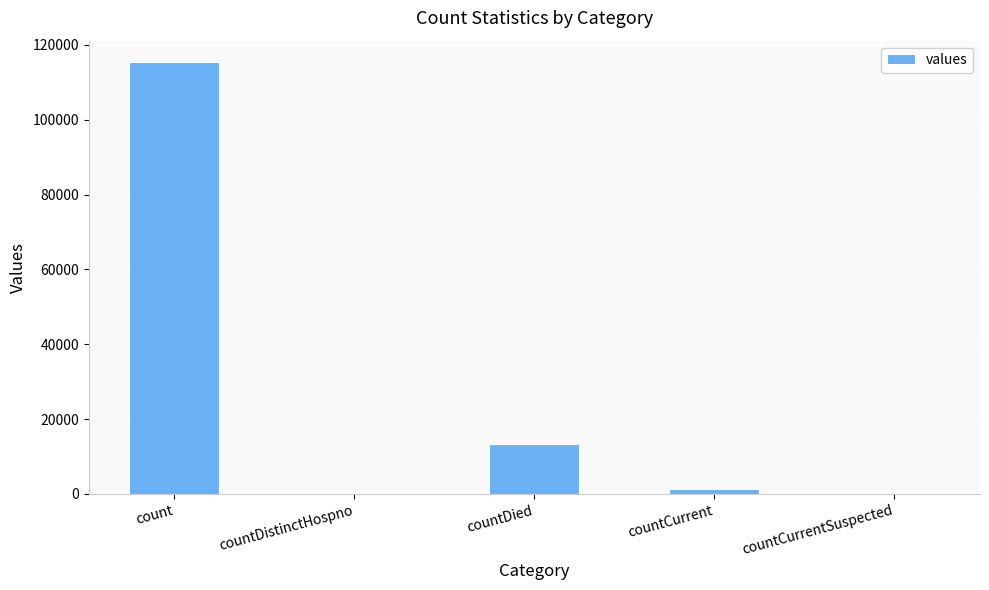

How many series are shown in this chart?

1